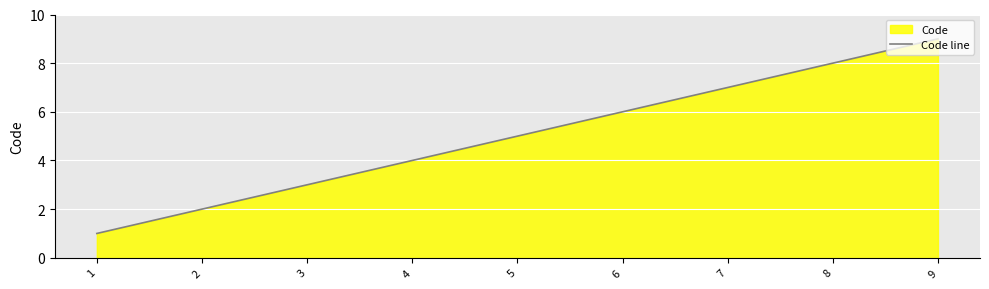

The chart shows a value of 8 at 8. True or false?

True